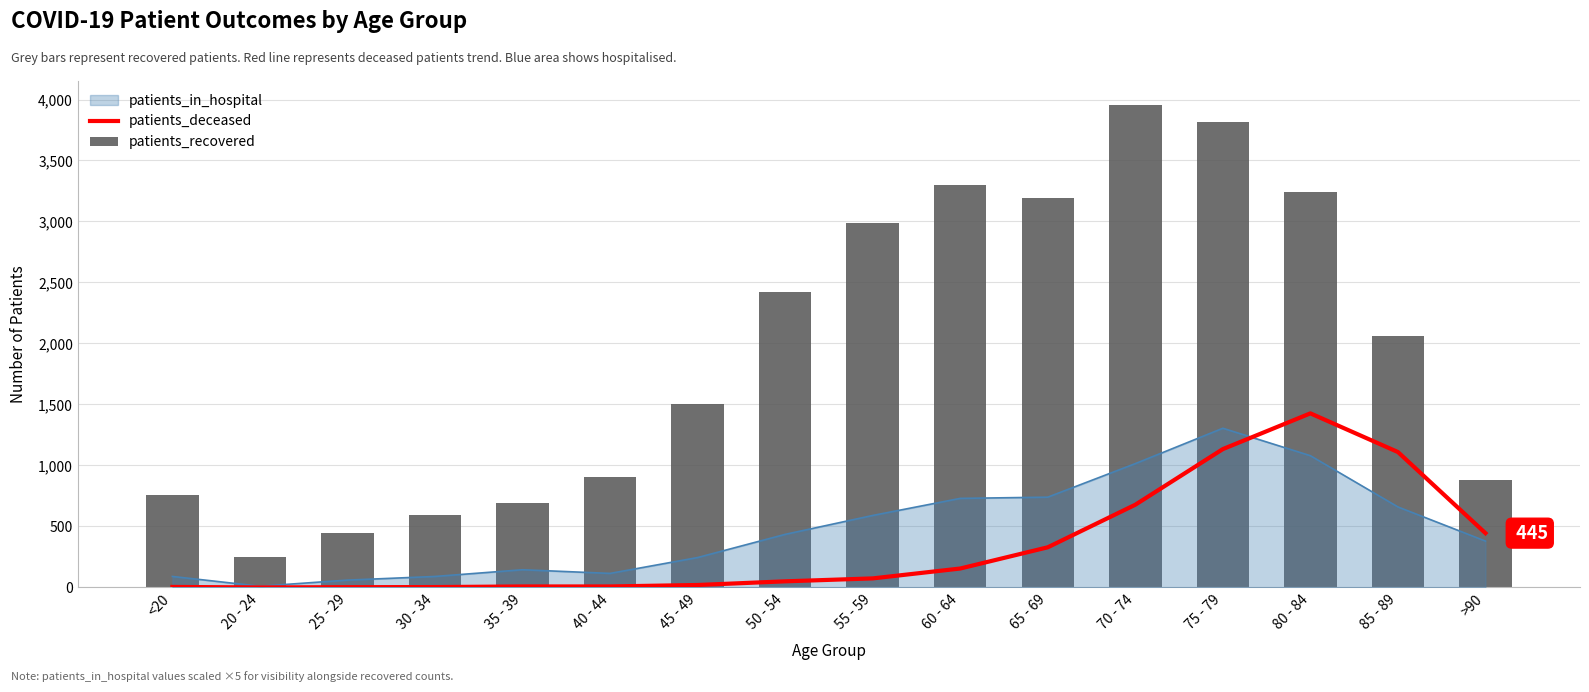

At which label does patients_recovered reach its peak?

70 - 74